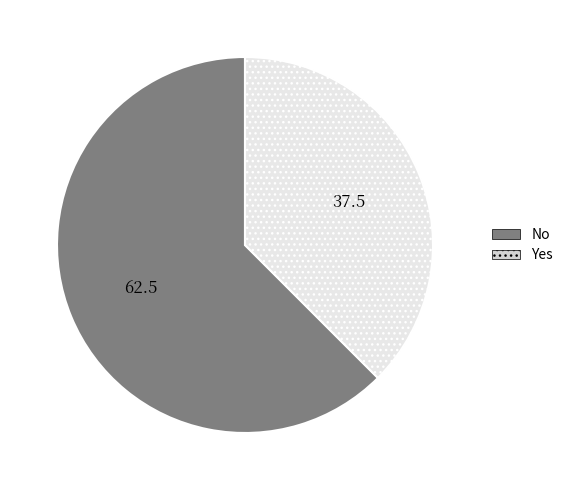

What is the majority slice?

No